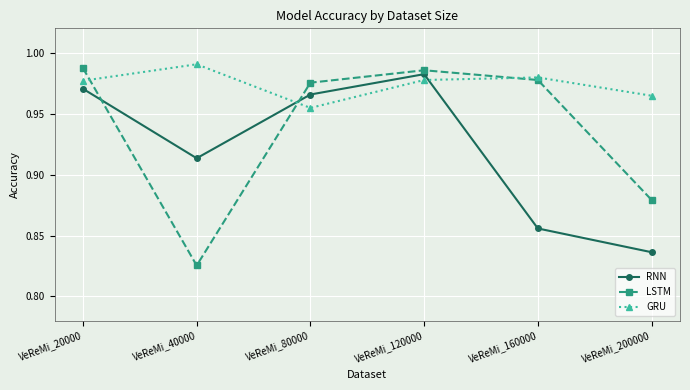

Which series ends up on top after the final intersection of LSTM and GRU?

GRU